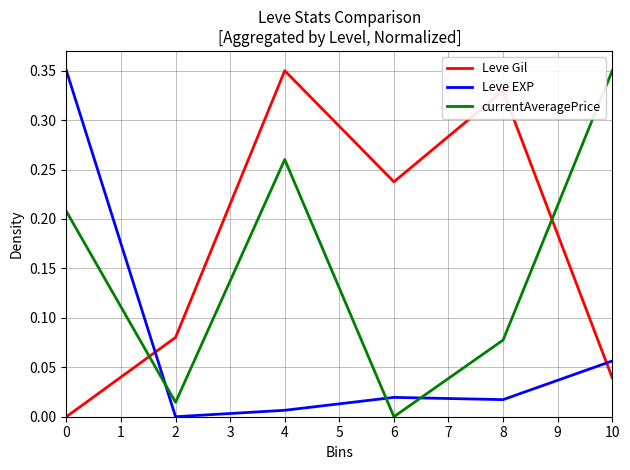

List the series in order of their overall mean, highest first.

Leve Gil, currentAveragePrice, Leve EXP